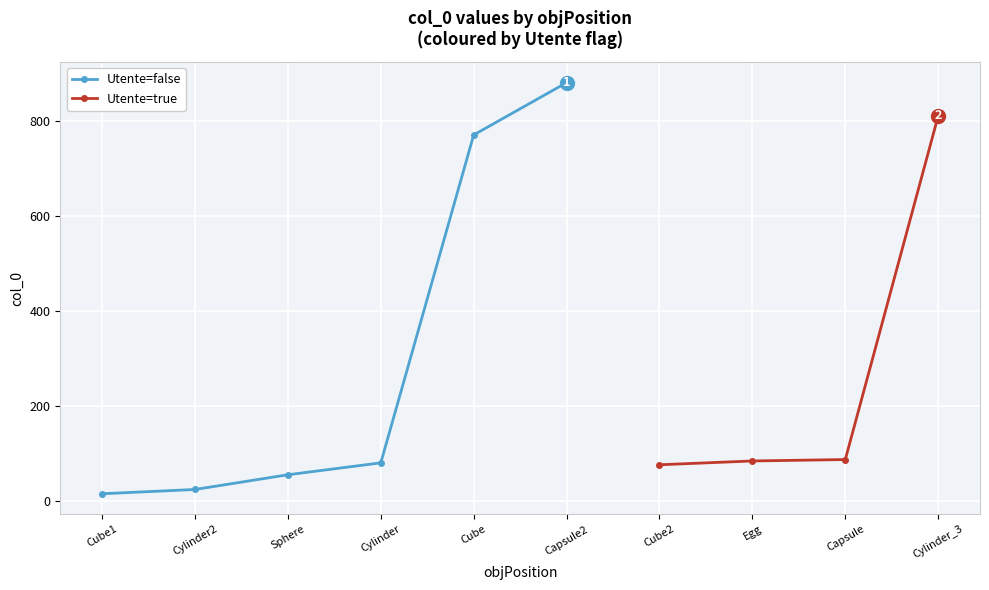

At which label does Utente=true reach its peak?

Cylinder_3